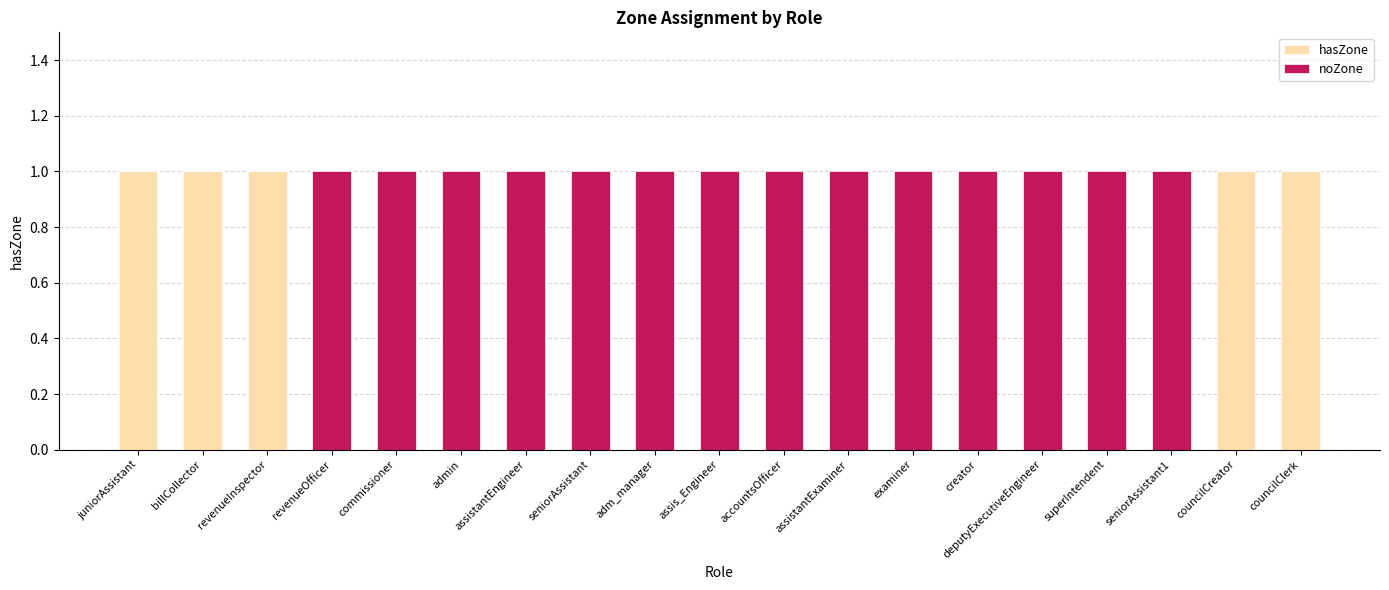

What is the total value across all series at revenueOfficer?

1